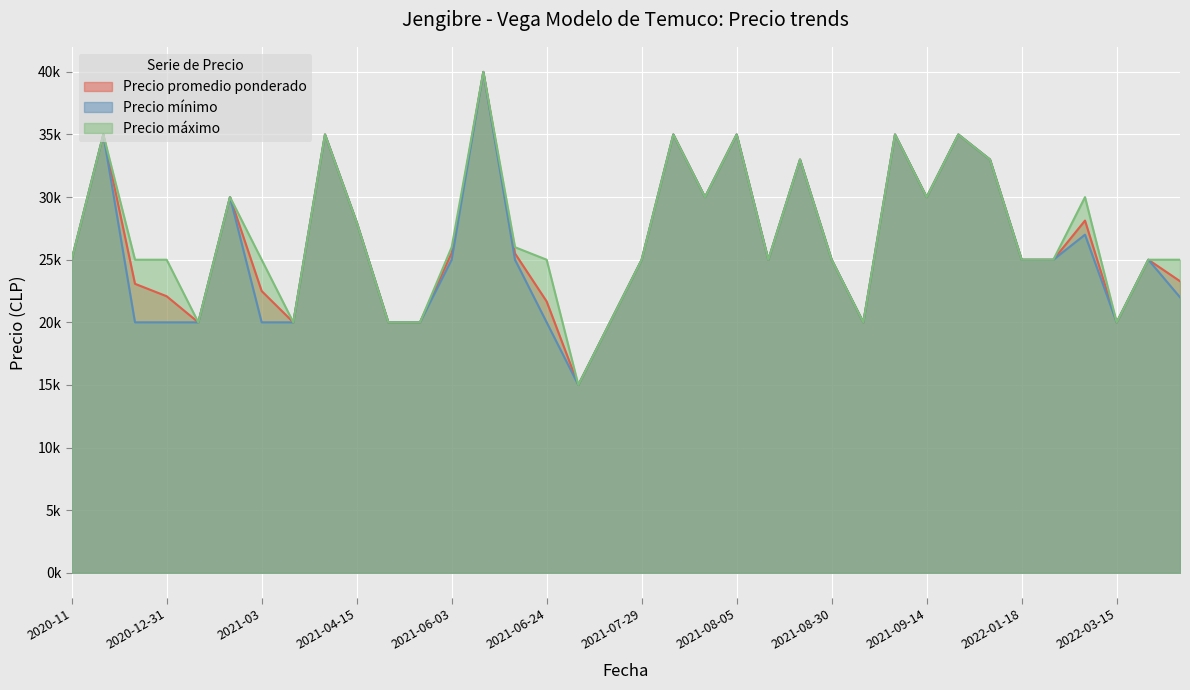

Which series has the largest total across all categories?

Precio máximo